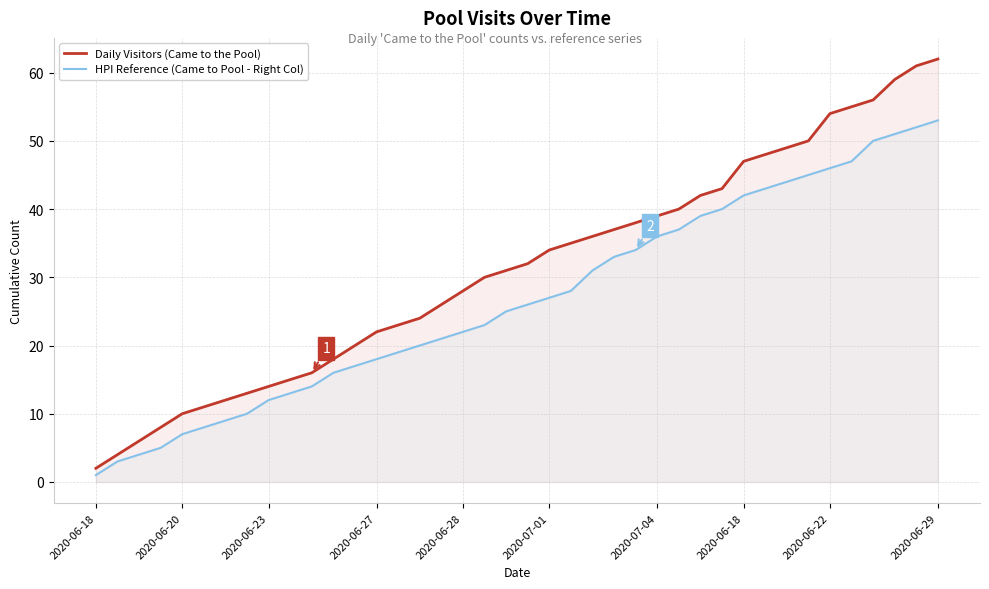

How many lines are shown in the chart?

2